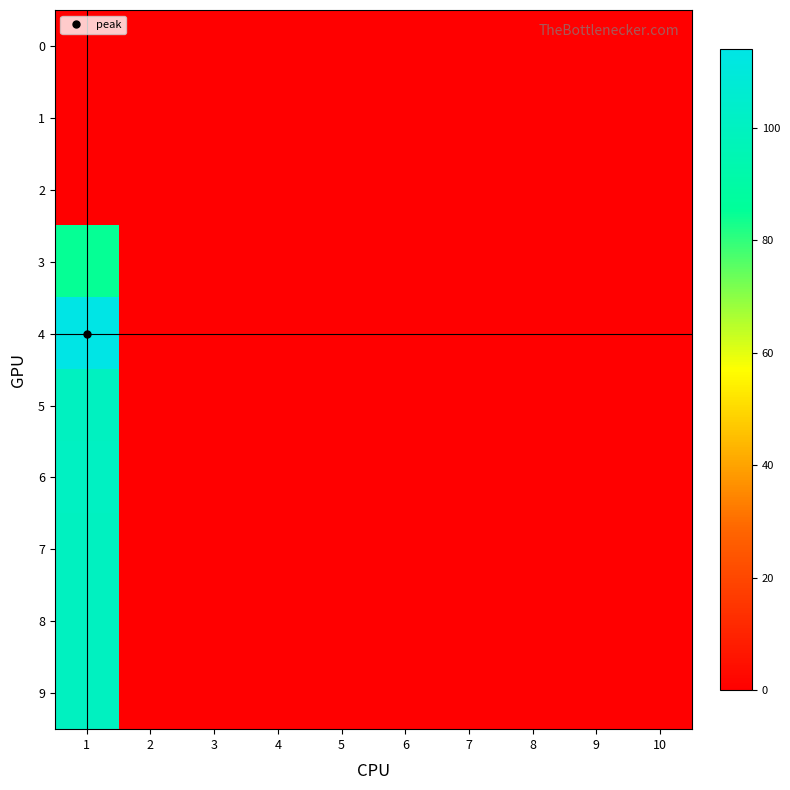

List the series in order of their peak value, highest first.

4, 6, 5, 7, 8, 9, 3, 0, 1, 2